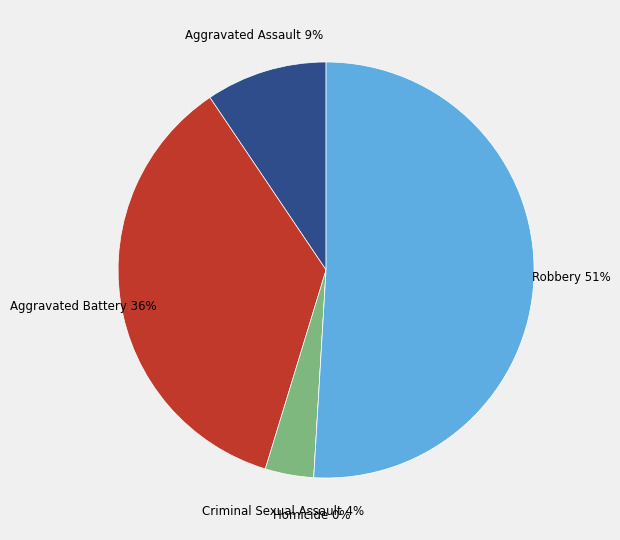

Rank the categories by value from lowest to highest.

Homicide, Criminal Sexual Assault, Aggravated Assault, Aggravated Battery, Robbery